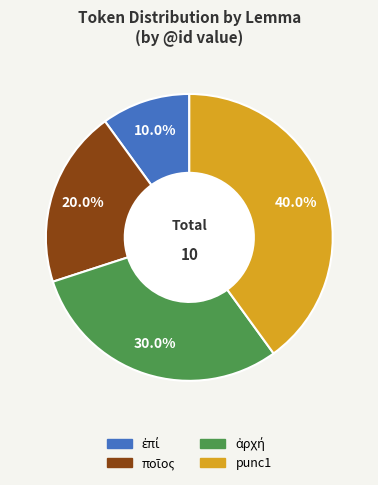

Which category has the biggest portion of the pie?

punc1